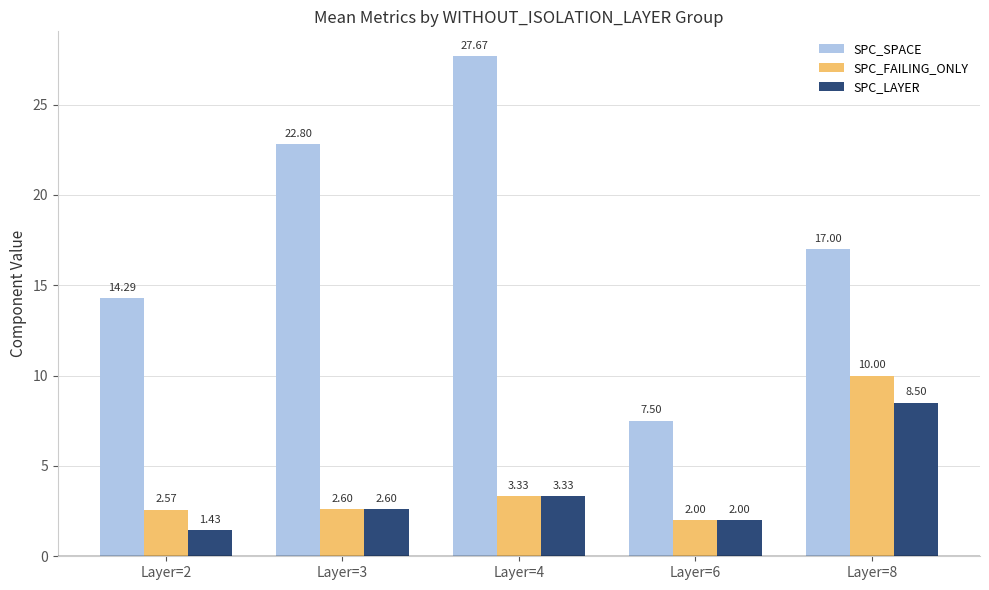

What are all the series names shown in the legend?

SPC_SPACE, SPC_FAILING_ONLY, SPC_LAYER